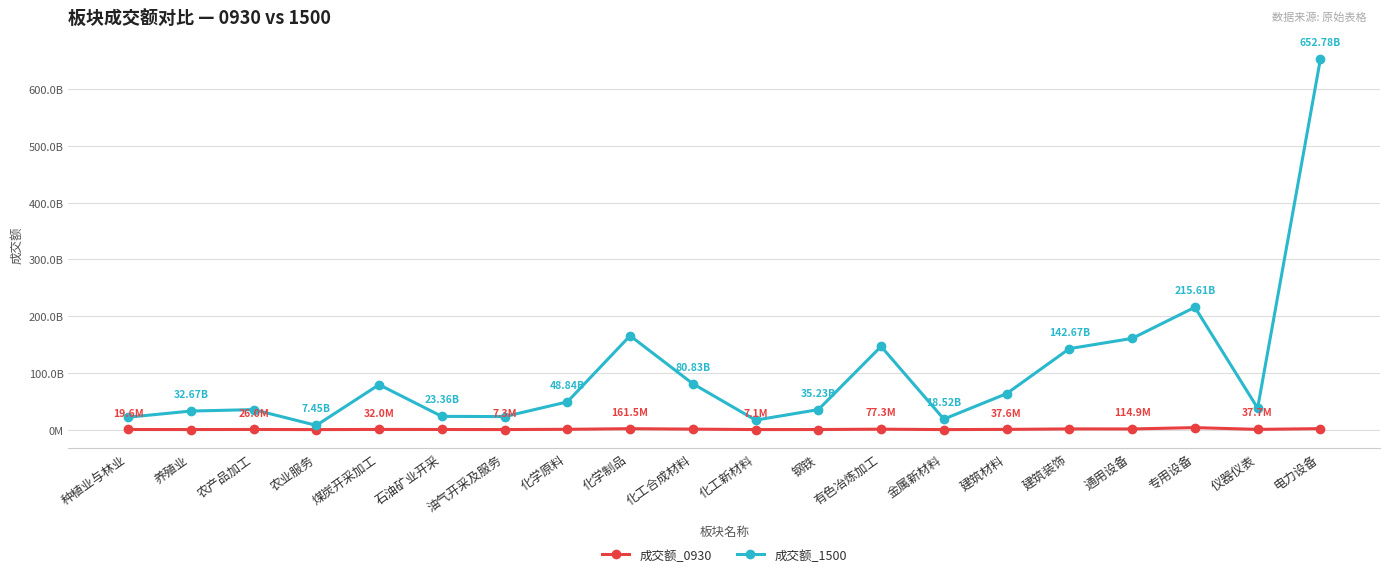

What is the difference between the second highest and second lowest values in the 成交额_0930 series?

170379004